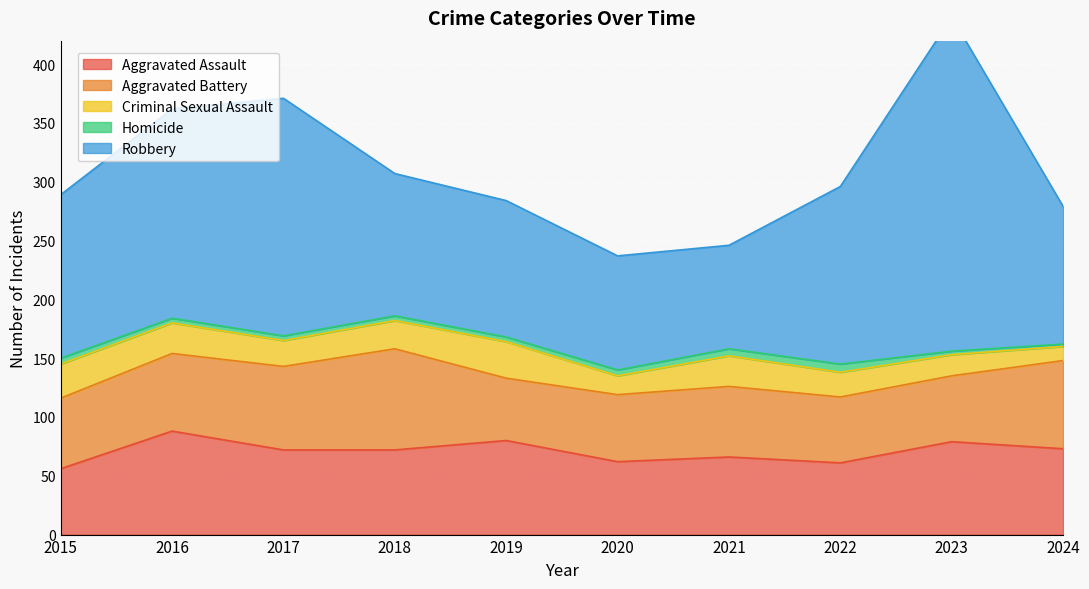

True or false: Robbery and Aggravated Battery intersect in this chart.

False